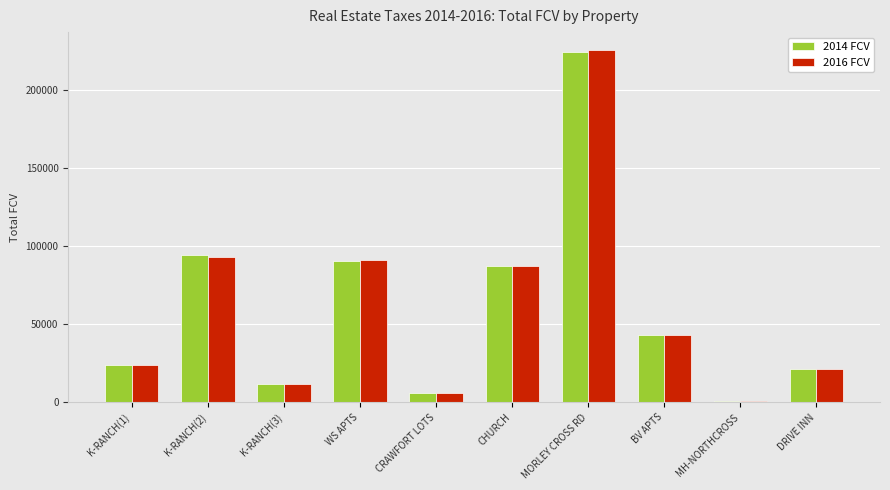

Which series has the widest spread of values?

2016 FCV